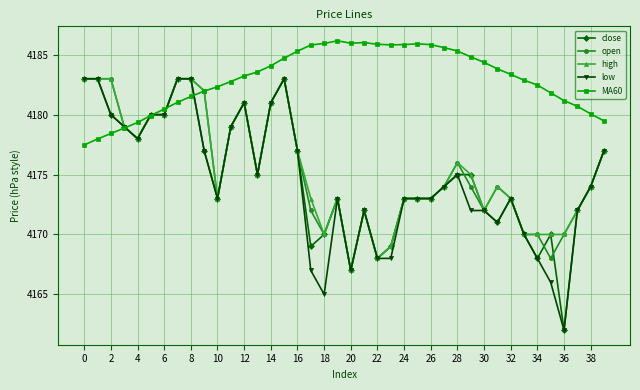

How many data points in MA60 are above 4183?

21